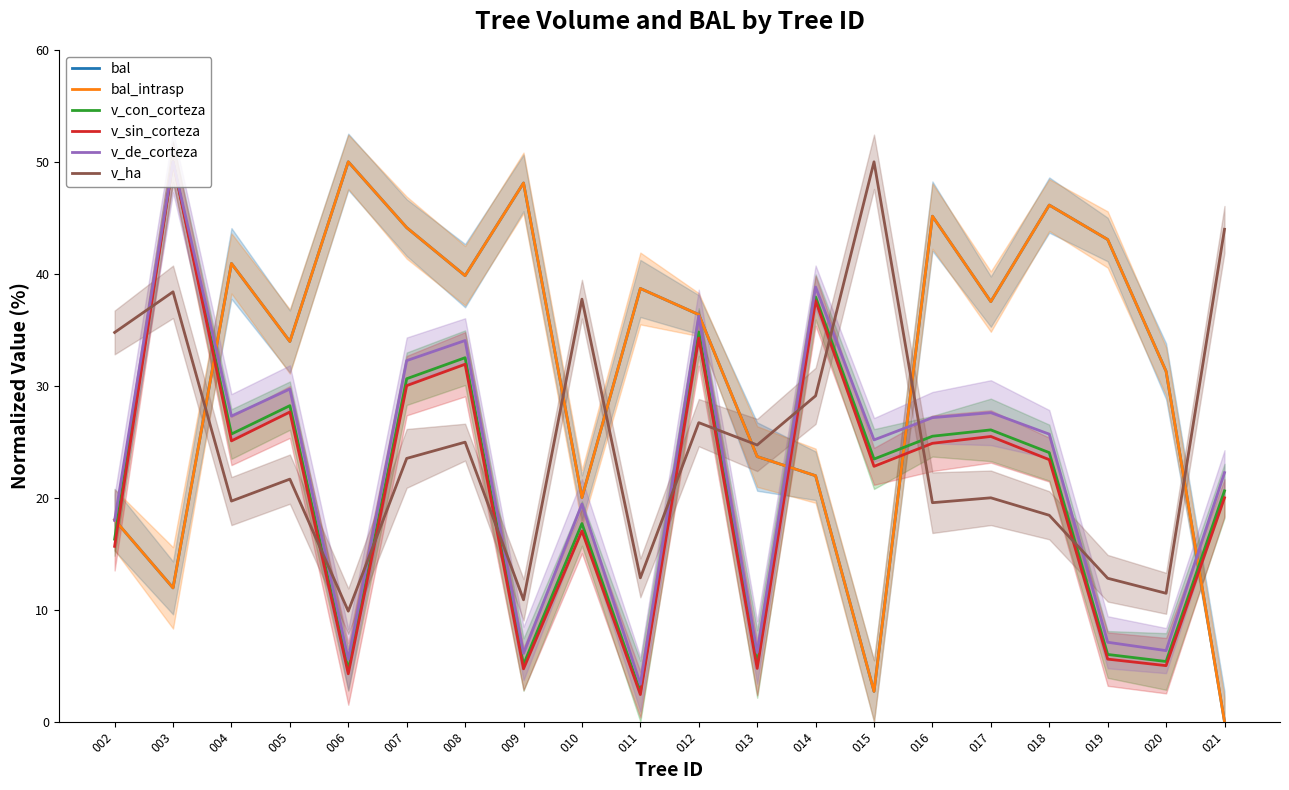

What is the spread (max minus min) of values at 013?

20.0